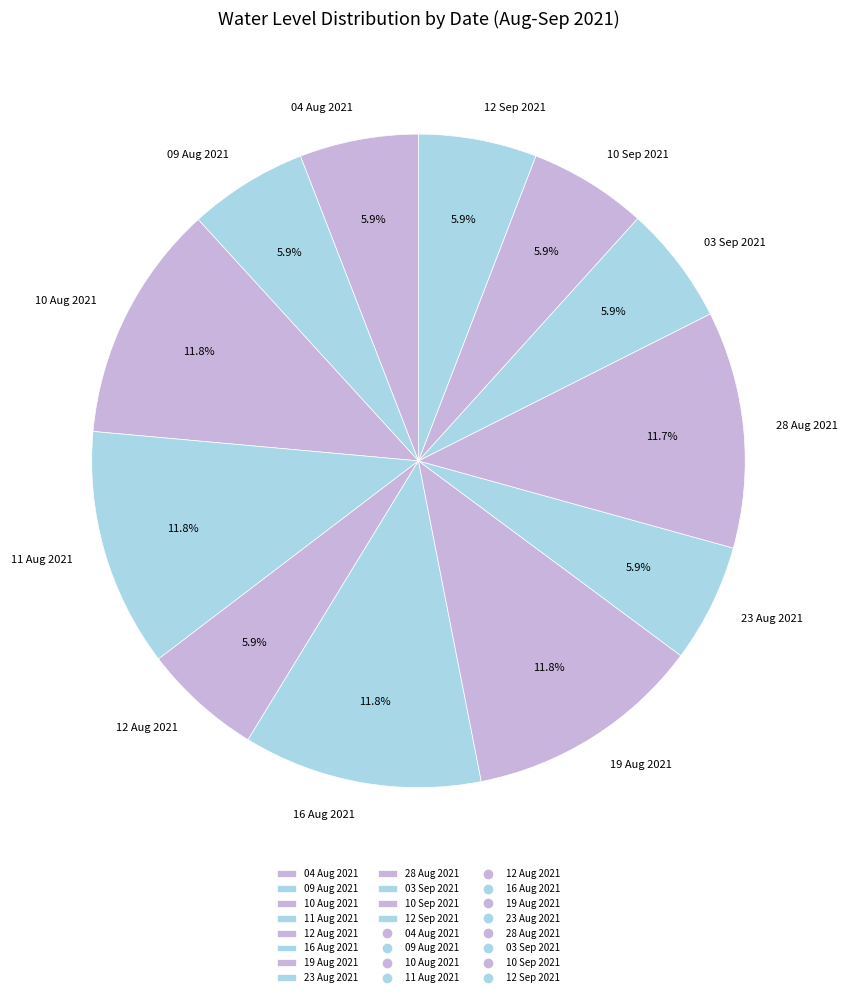

Is it true that 10 Sep 2021 is 6% of the pie?

True